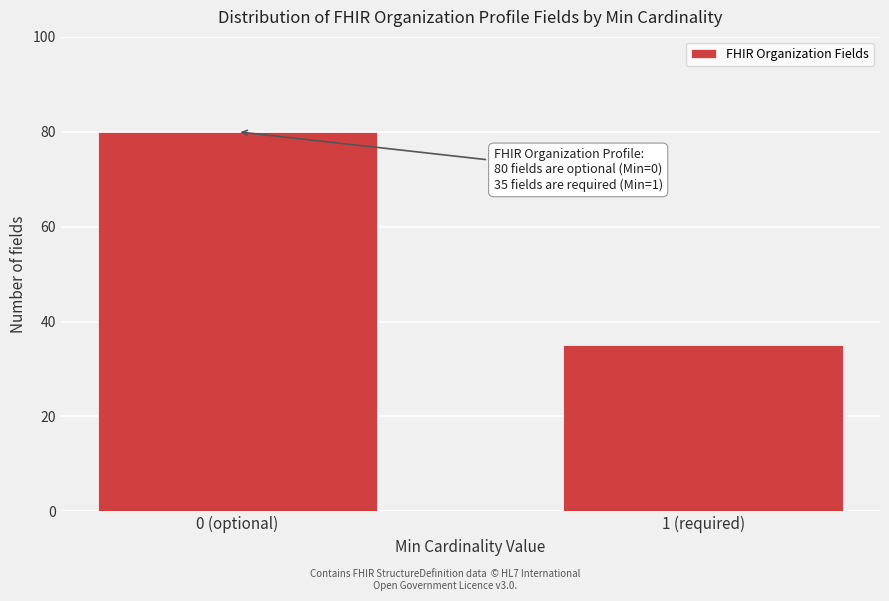

Reading left to right, list all the values displayed in this chart.

80	35